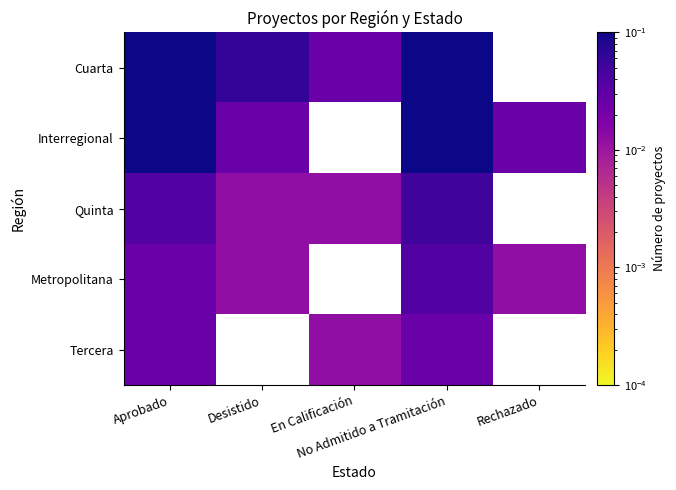

The Interregional series shows 0.0 at Rechazado. True or false?

True